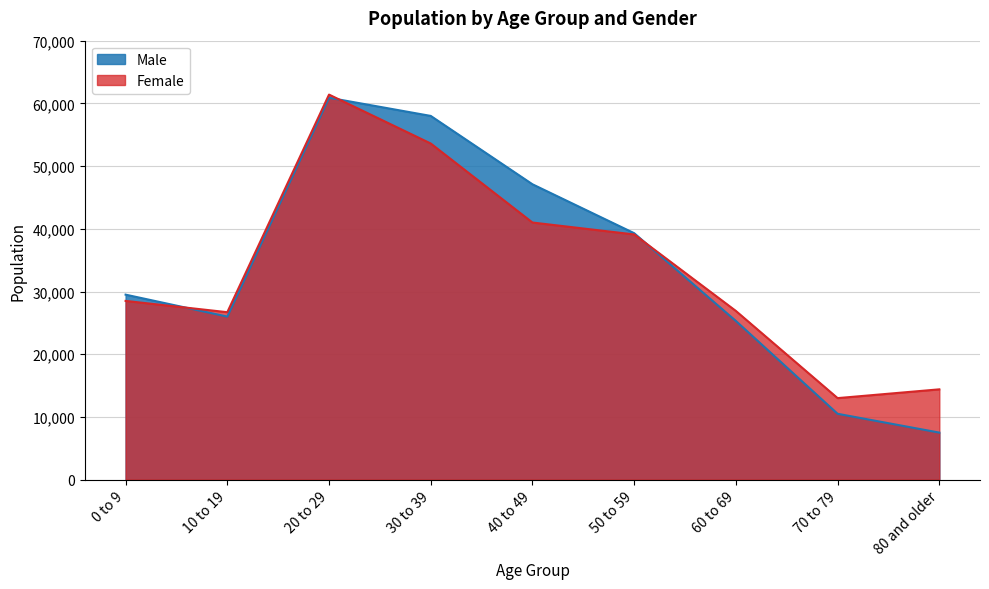

How many series are shown in this chart?

2